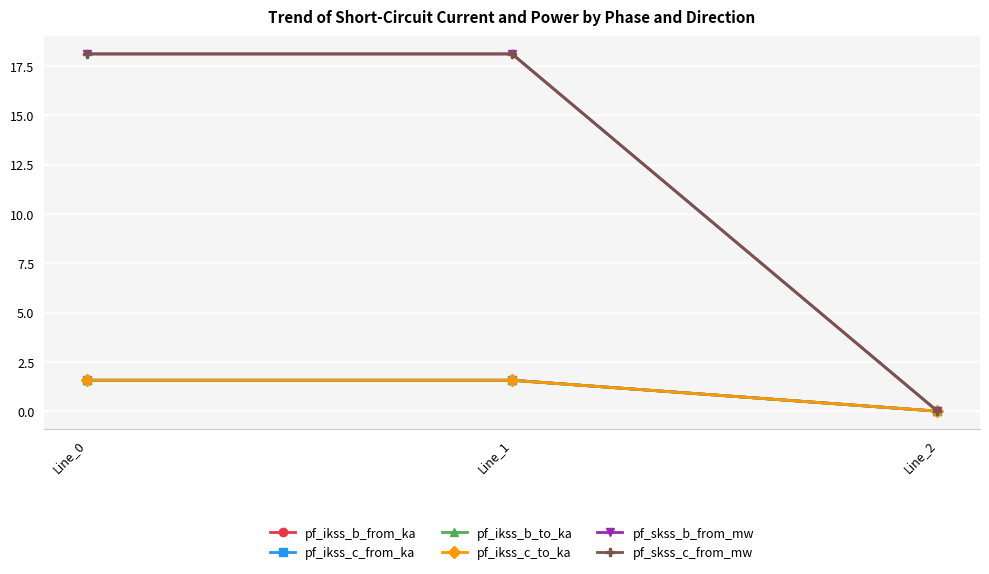

Reading right to left, list all the values displayed in this chart.

pf_ikss_b_from_ka: 0.0	1.6	1.6
pf_ikss_c_from_ka: 0.0	1.6	1.6
pf_ikss_b_to_ka: 0.0	1.6	1.6
pf_ikss_c_to_ka: 0.0	1.6	1.6
pf_skss_b_from_mw: 0.0	18.1	18.1
pf_skss_c_from_mw: 0.0	18.1	18.1